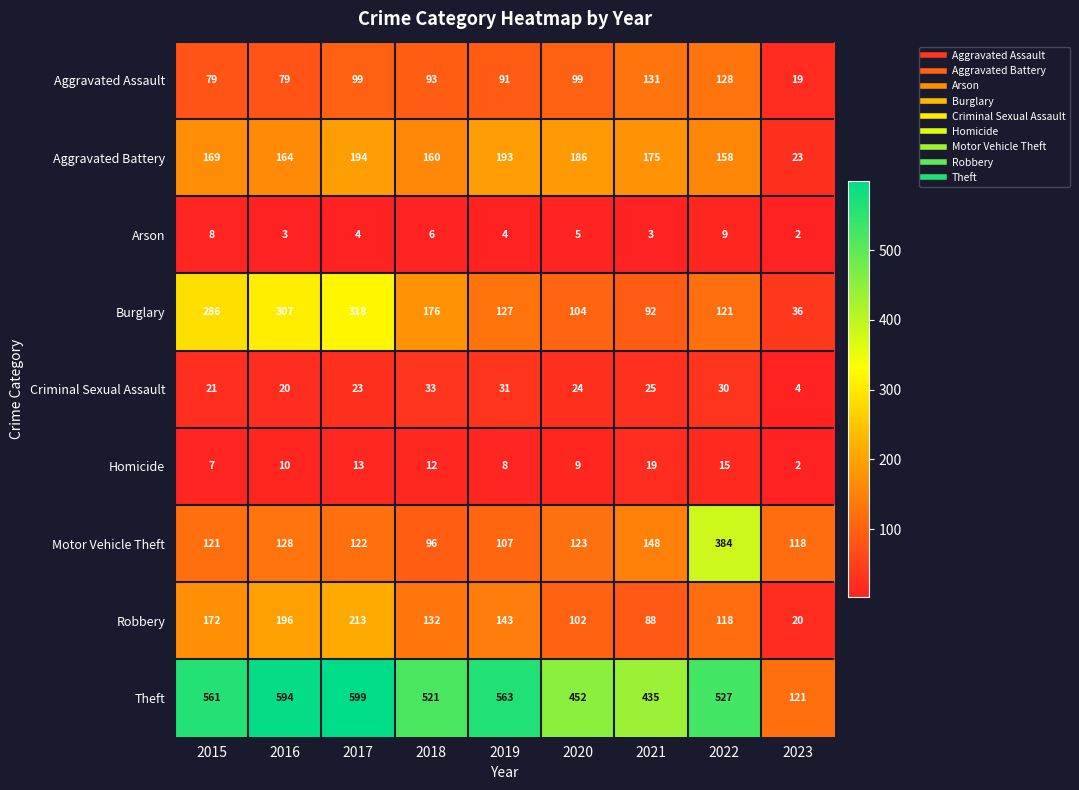

True or false: Burglary has a value of 286 at 2015.

True